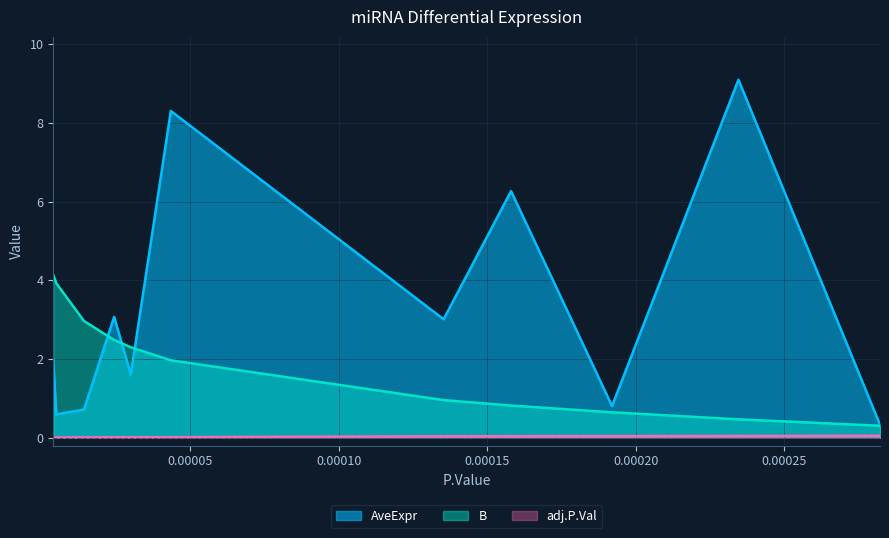

What is the highest value of the AveExpr series?

9.1